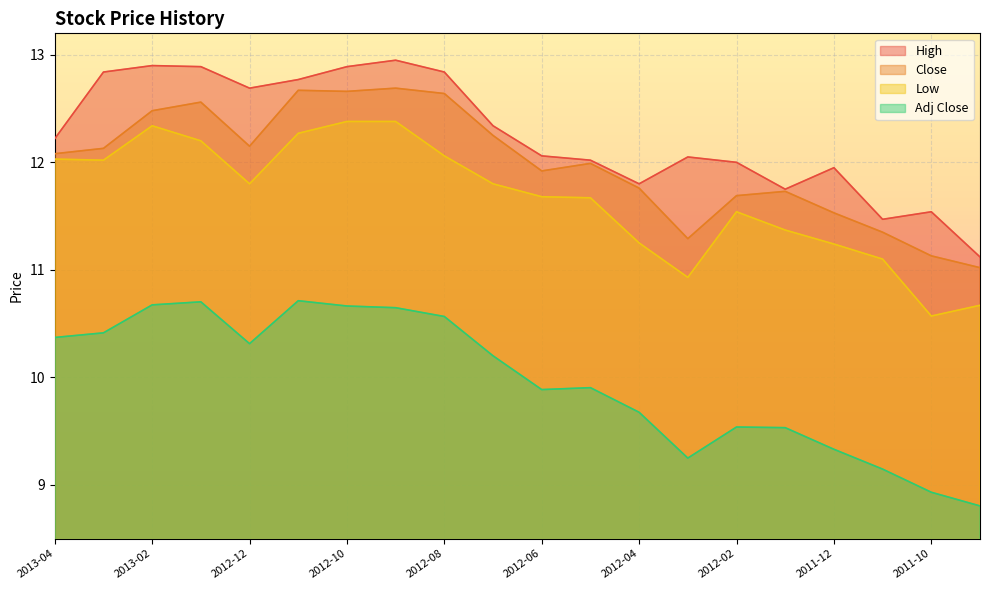

True or false: Low and Adj Close intersect in this chart.

False